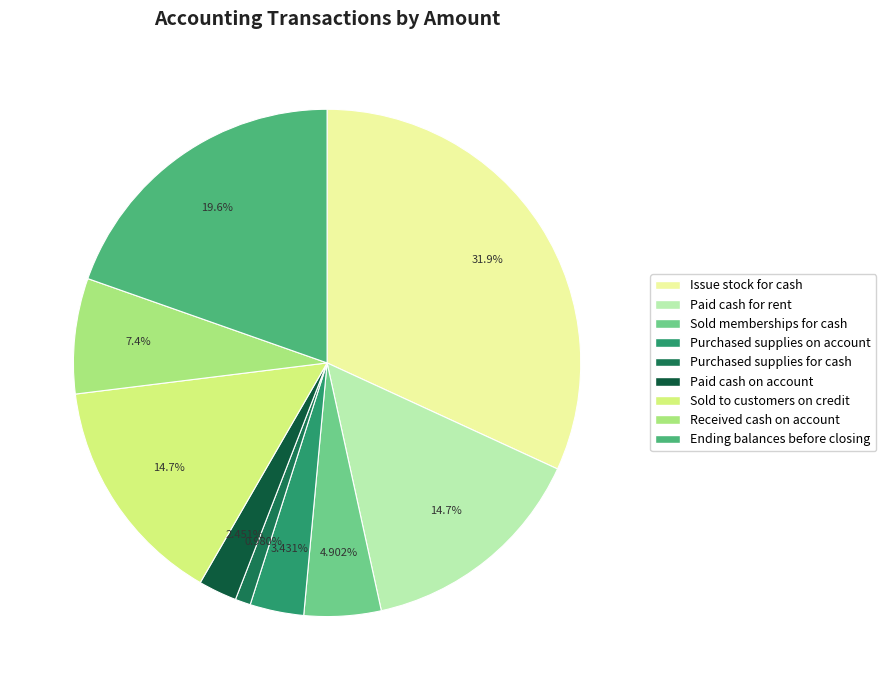

True or false: Sold to customers on credit accounts for 7% of the total.

False